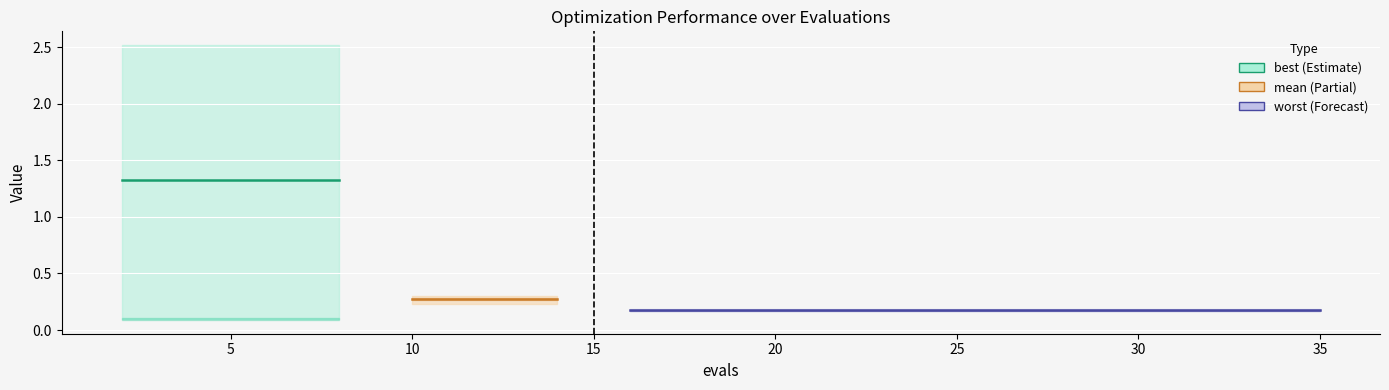

How many distinct data groups are displayed?

3